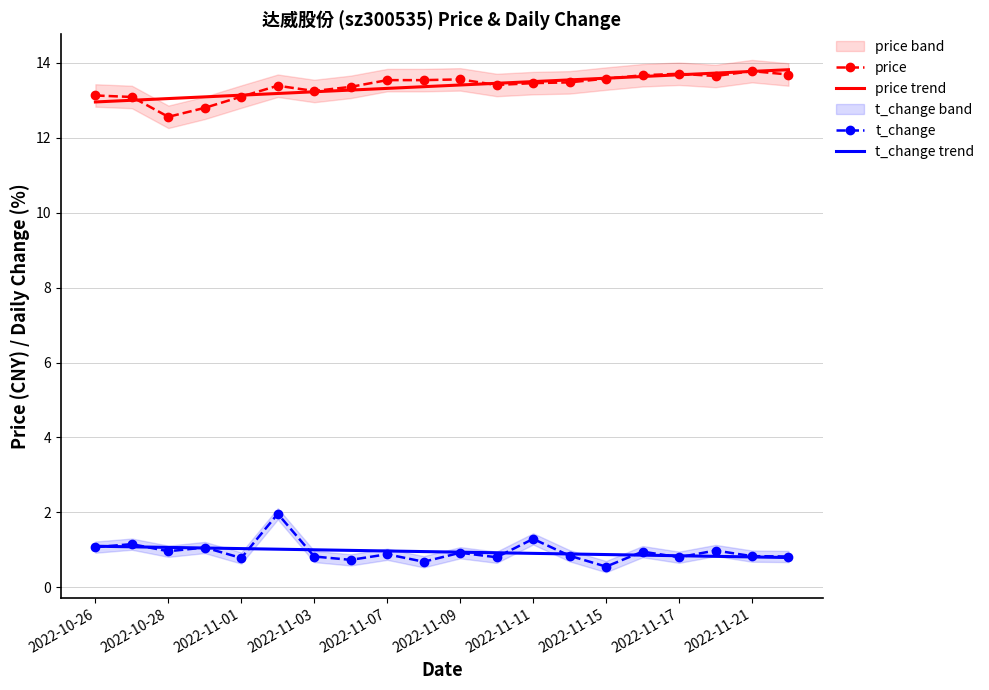

True or false: price and t_change trend intersect in this chart.

False